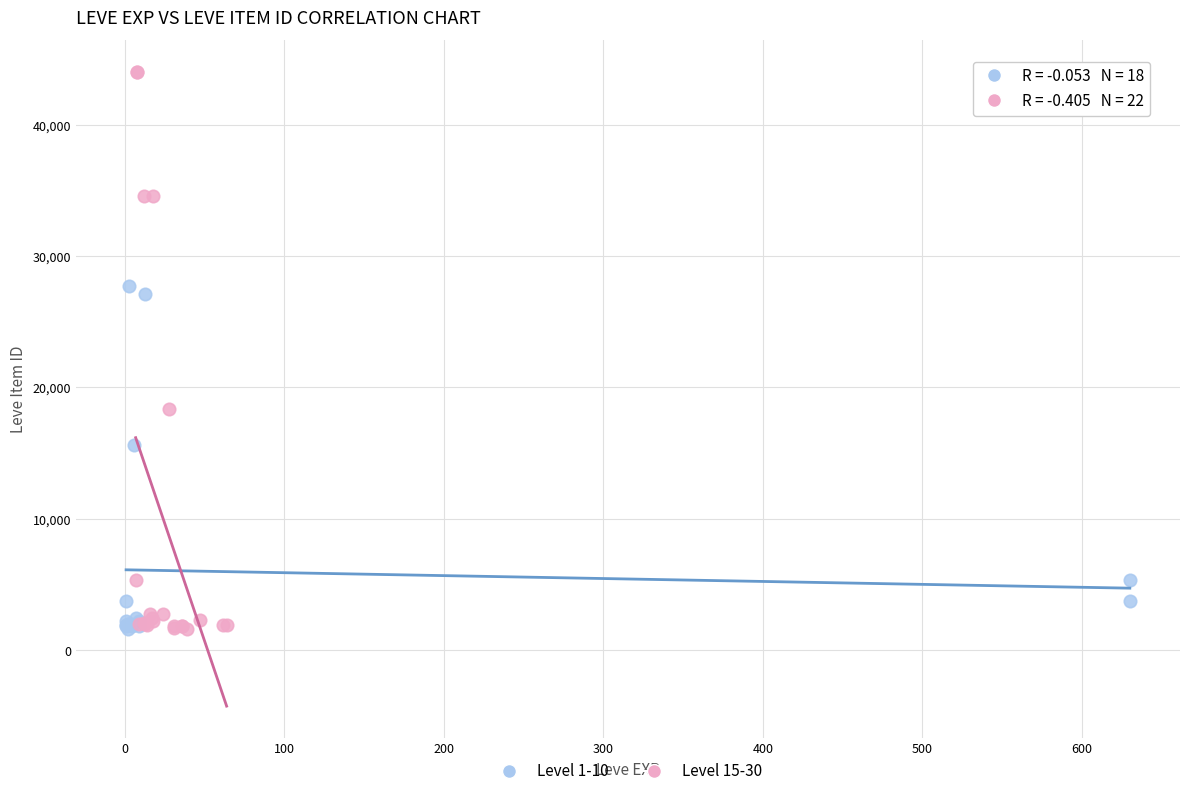

Which series has the largest Y range (max minus min)?

Level 15-30